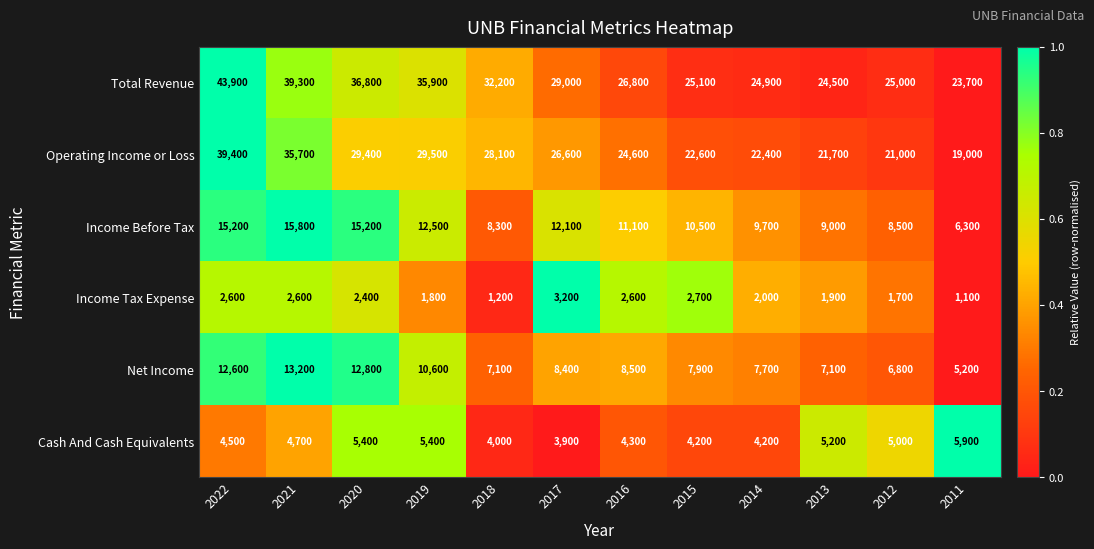

Rank the categories by Total Revenue value from lowest to highest.

2011, 2013, 2014, 2012, 2015, 2016, 2017, 2018, 2019, 2020, 2021, 2022